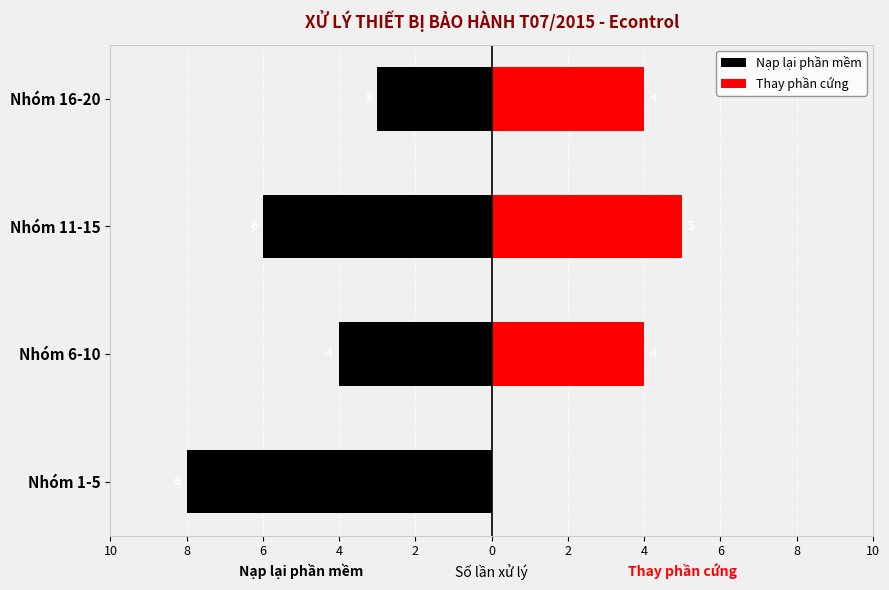

What is the difference between the maximum and second lowest values in the Thay phần cứng series?

1